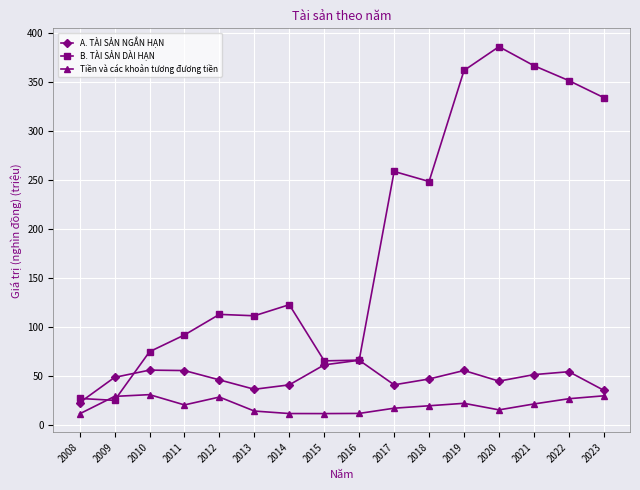

What is the value of the A. TÀI SẢN NGẮN HẠN point at the 8th from the left?

61.4